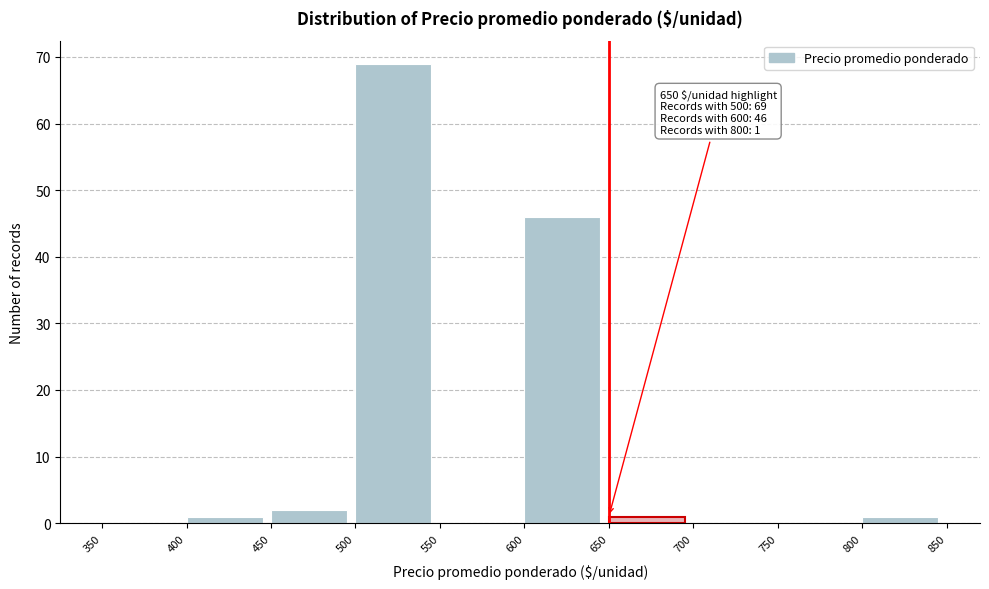

Over which range of the x-axis is the bar tallest?

500 to 550